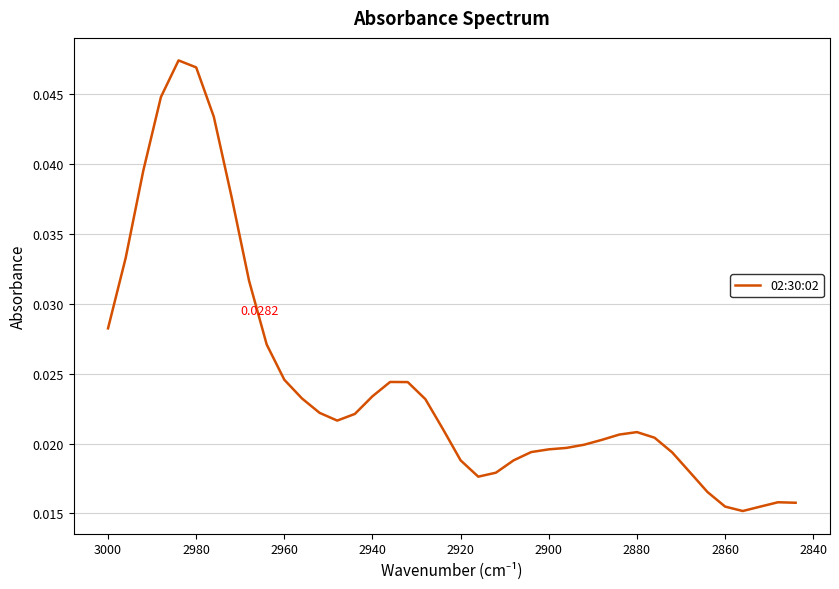

The value at 39 is 0.0. True or false?

False